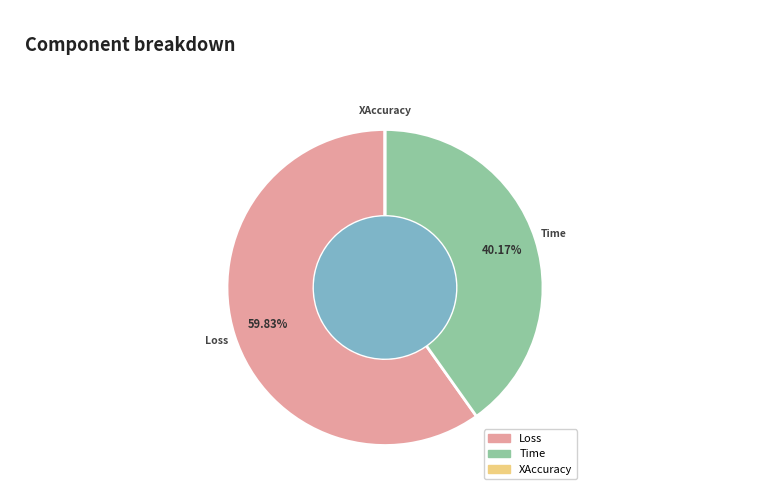

Do Loss and Time together represent more than half of the pie?

Yes